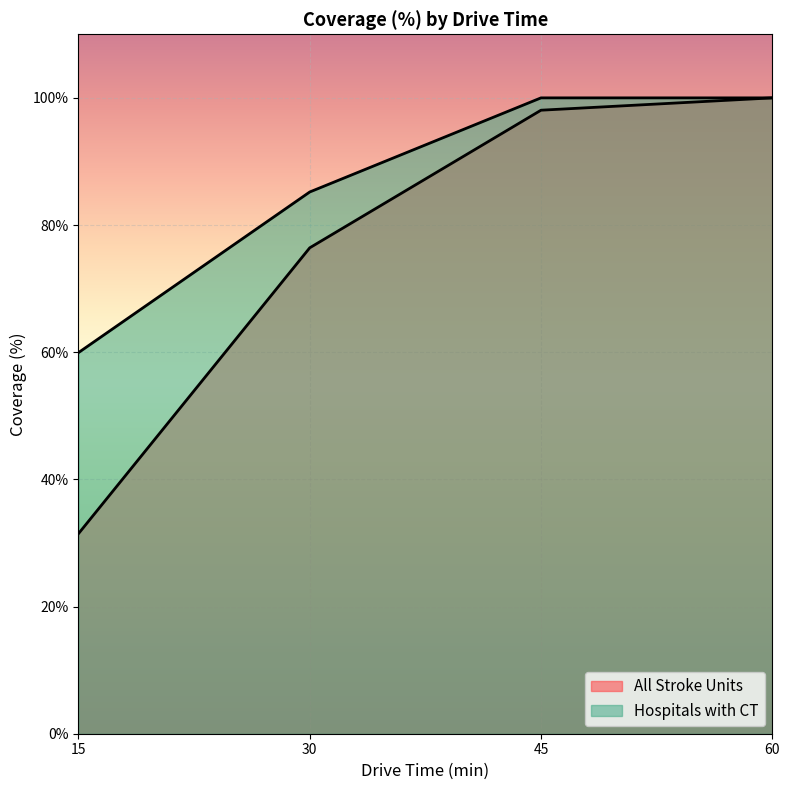

At 30, list the series in order from smallest to largest.

All Stroke Units, Hospitals with CT